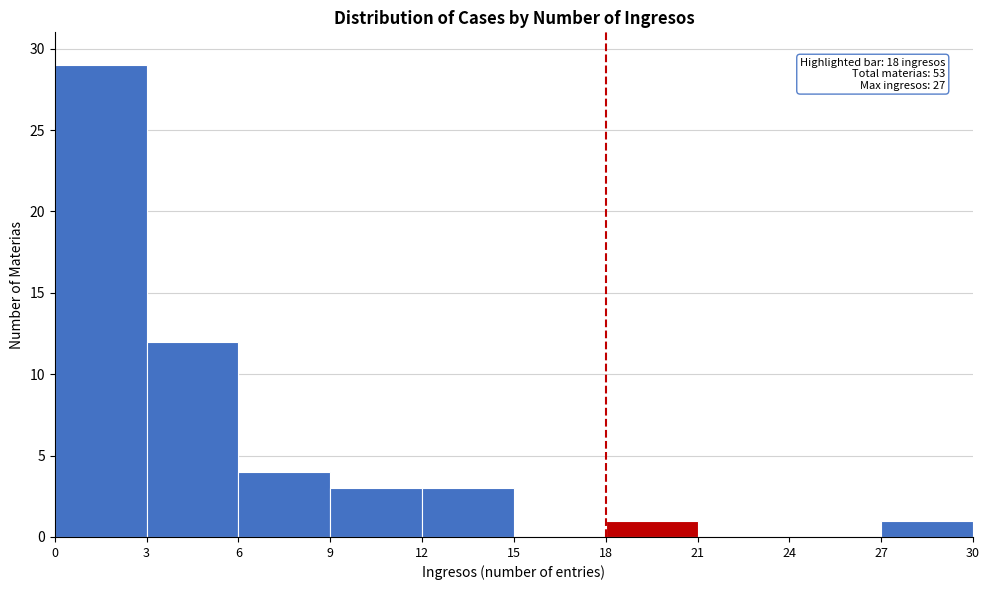

Which range on the x-axis has the tallest bar?

0 to 3